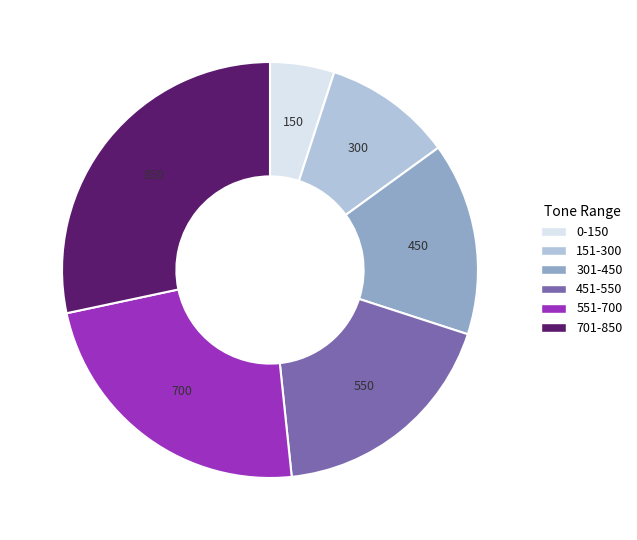

Is there a majority slice in this chart?

No